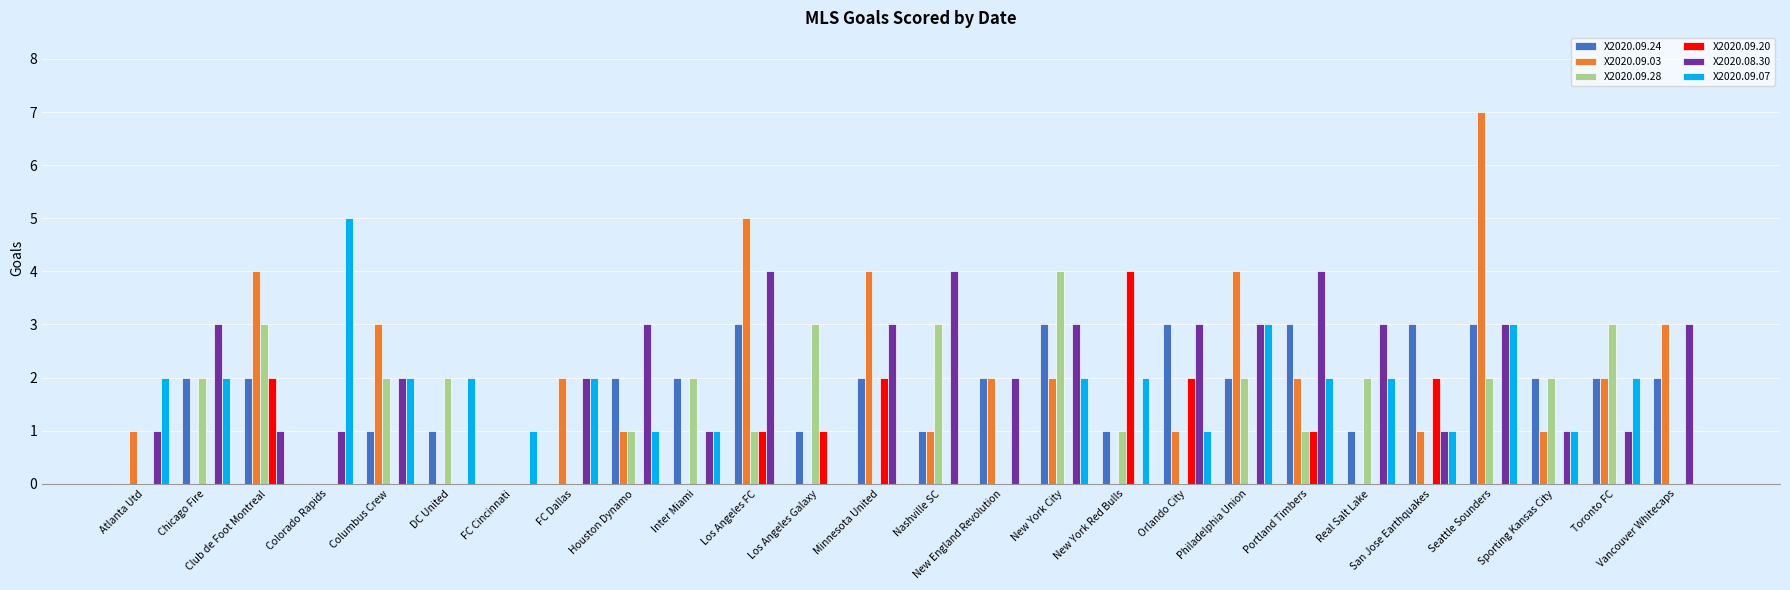

Count the number of categories in the chart.

26